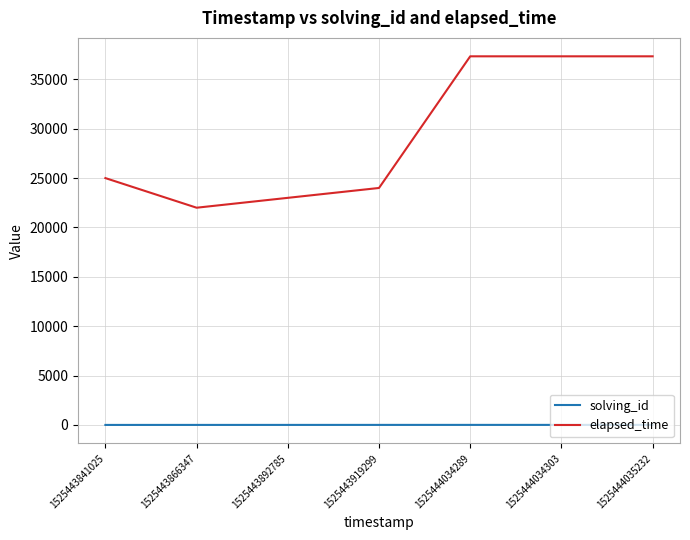

What is the greatest value displayed?

37333